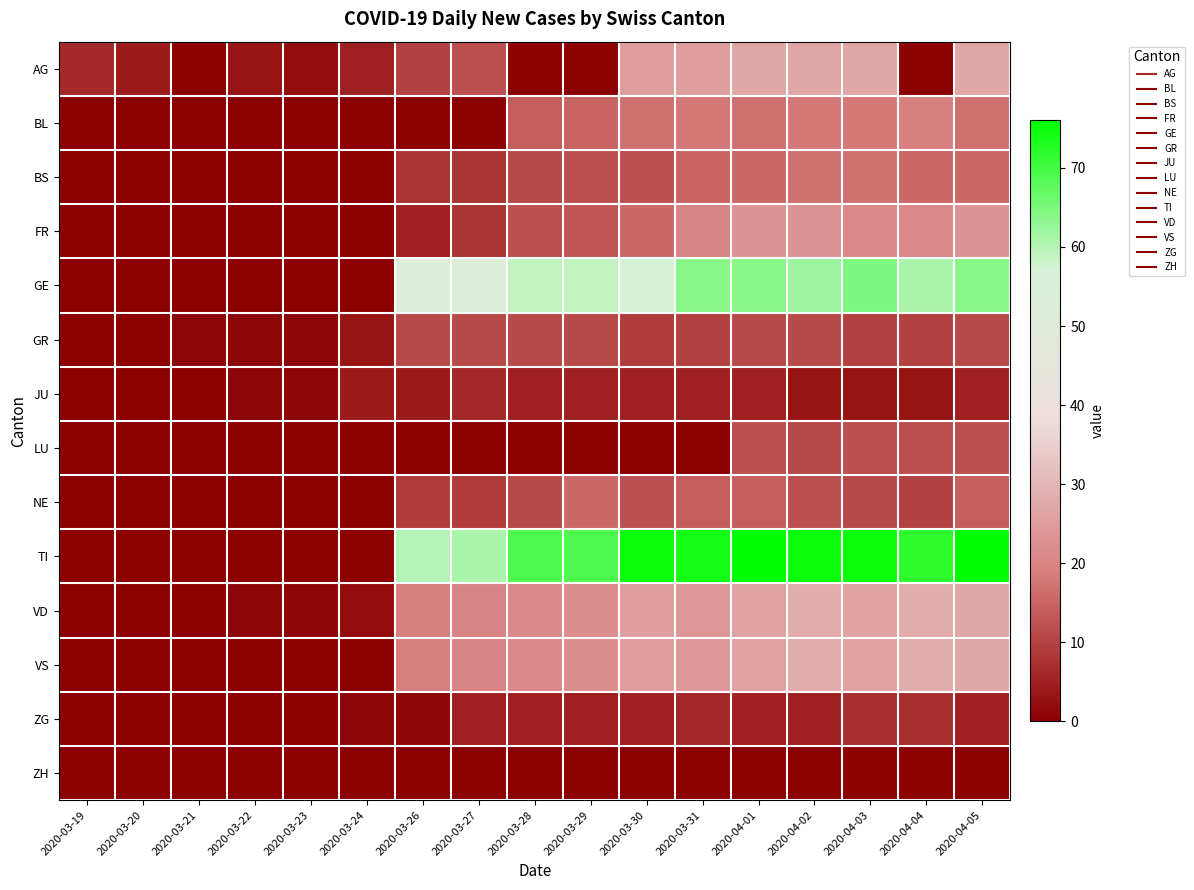

Reading left to right, transcribe all the data shown in this chart.

AG: 2020-03-19=6	2020-03-20=4	2020-03-21=0	2020-03-22=3	2020-03-23=2	2020-03-24=5	2020-03-26=10	2020-03-27=12	2020-03-28=0	2020-03-29=0	2020-03-30=25	2020-03-31=25	2020-04-01=27	2020-04-02=27	2020-04-03=27	2020-04-04=0	2020-04-05=27
BL: 2020-03-19=0	2020-03-20=0	2020-03-21=0	2020-03-22=0	2020-03-23=0	2020-03-24=0	2020-03-26=0	2020-03-27=0	2020-03-28=14	2020-03-29=15	2020-03-30=17	2020-03-31=18	2020-04-01=17	2020-04-02=18	2020-04-03=18	2020-04-04=19	2020-04-05=17
BS: 2020-03-19=0	2020-03-20=0	2020-03-21=0	2020-03-22=0	2020-03-23=0	2020-03-24=0	2020-03-26=8	2020-03-27=8	2020-03-28=11	2020-03-29=12	2020-03-30=12	2020-03-31=15	2020-04-01=16	2020-04-02=17	2020-04-03=17	2020-04-04=16	2020-04-05=16
FR: 2020-03-19=0	2020-03-20=0	2020-03-21=0	2020-03-22=0	2020-03-23=0	2020-03-24=0	2020-03-26=5	2020-03-27=8	2020-03-28=12	2020-03-29=13	2020-03-30=16	2020-03-31=20	2020-04-01=23	2020-04-02=23	2020-04-03=21	2020-04-04=21	2020-04-05=23
GE: 2020-03-19=0	2020-03-20=0	2020-03-21=0	2020-03-22=0	2020-03-23=0	2020-03-24=0	2020-03-26=52	2020-03-27=54	2020-03-28=59	2020-03-29=59	2020-03-30=57	2020-03-31=64	2020-04-01=64	2020-04-02=62	2020-04-03=65	2020-04-04=61	2020-04-05=64
GR: 2020-03-19=0	2020-03-20=0	2020-03-21=1	2020-03-22=1	2020-03-23=1	2020-03-24=3	2020-03-26=11	2020-03-27=11	2020-03-28=11	2020-03-29=11	2020-03-30=9	2020-03-31=10	2020-04-01=11	2020-04-02=11	2020-04-03=10	2020-04-04=10	2020-04-05=11
JU: 2020-03-19=0	2020-03-20=0	2020-03-21=0	2020-03-22=1	2020-03-23=1	2020-03-24=4	2020-03-26=4	2020-03-27=6	2020-03-28=5	2020-03-29=5	2020-03-30=5	2020-03-31=5	2020-04-01=5	2020-04-02=3	2020-04-03=3	2020-04-04=3	2020-04-05=5
LU: 2020-03-19=0	2020-03-20=0	2020-03-21=0	2020-03-22=0	2020-03-23=0	2020-03-24=0	2020-03-26=0	2020-03-27=0	2020-03-28=0	2020-03-29=0	2020-03-30=0	2020-03-31=0	2020-04-01=12	2020-04-02=11	2020-04-03=12	2020-04-04=12	2020-04-05=12
NE: 2020-03-19=0	2020-03-20=0	2020-03-21=0	2020-03-22=0	2020-03-23=0	2020-03-24=0	2020-03-26=9	2020-03-27=9	2020-03-28=11	2020-03-29=16	2020-03-30=12	2020-03-31=14	2020-04-01=14	2020-04-02=12	2020-04-03=11	2020-04-04=10	2020-04-05=14
TI: 2020-03-19=0	2020-03-20=0	2020-03-21=0	2020-03-22=0	2020-03-23=0	2020-03-24=0	2020-03-26=60	2020-03-27=61	2020-03-28=69	2020-03-29=69	2020-03-30=75	2020-03-31=74	2020-04-01=76	2020-04-02=75	2020-04-03=75	2020-04-04=72	2020-04-05=76
VD: 2020-03-19=0	2020-03-20=0	2020-03-21=0	2020-03-22=1	2020-03-23=1	2020-03-24=2	2020-03-26=19	2020-03-27=20	2020-03-28=21	2020-03-29=22	2020-03-30=25	2020-03-31=24	2020-04-01=26	2020-04-02=28	2020-04-03=26	2020-04-04=28	2020-04-05=27
VS: 2020-03-19=0	2020-03-20=0	2020-03-21=0	2020-03-22=0	2020-03-23=0	2020-03-24=0	2020-03-26=19	2020-03-27=20	2020-03-28=21	2020-03-29=22	2020-03-30=25	2020-03-31=24	2020-04-01=26	2020-04-02=28	2020-04-03=26	2020-04-04=28	2020-04-05=27
ZG: 2020-03-19=0	2020-03-20=0	2020-03-21=0	2020-03-22=0	2020-03-23=0	2020-03-24=1	2020-03-26=1	2020-03-27=5	2020-03-28=5	2020-03-29=5	2020-03-30=5	2020-03-31=6	2020-04-01=5	2020-04-02=5	2020-04-03=7	2020-04-04=7	2020-04-05=5
ZH: 2020-03-19=0	2020-03-20=0	2020-03-21=0	2020-03-22=0	2020-03-23=0	2020-03-24=0	2020-03-26=0	2020-03-27=0	2020-03-28=0	2020-03-29=0	2020-03-30=0	2020-03-31=0	2020-04-01=0	2020-04-02=0	2020-04-03=0	2020-04-04=0	2020-04-05=0